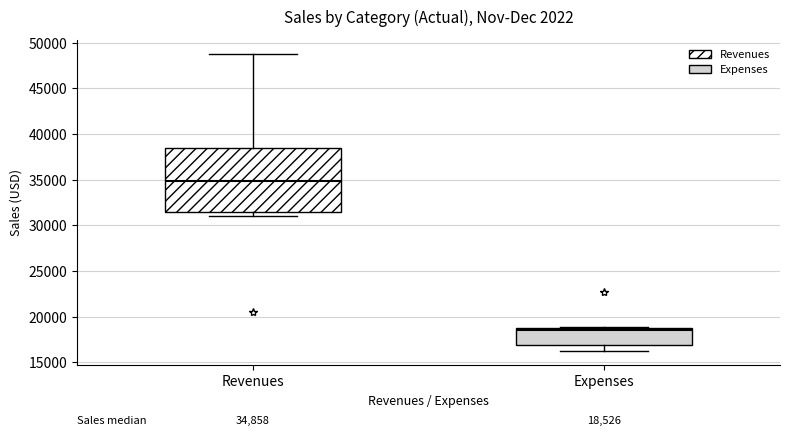

Comparing the boxes themselves (not the whiskers), which one is the tallest?

Revenues